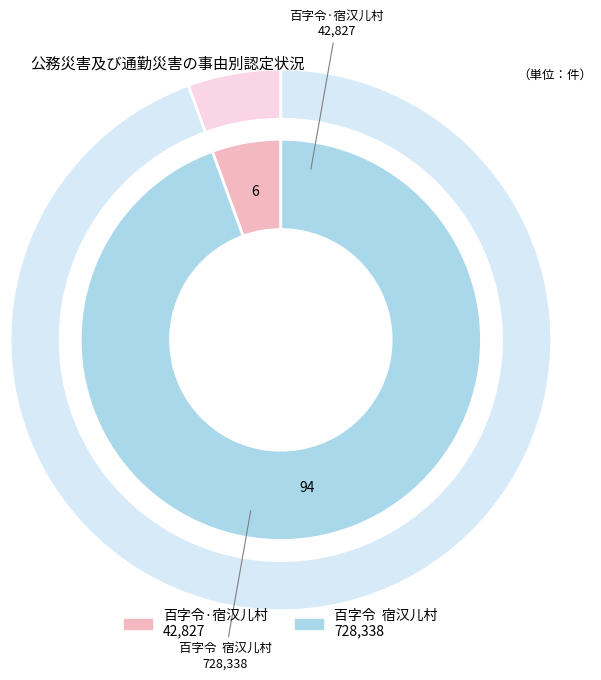

What is the largest slice in the pie chart?

百字令  宿汉儿村